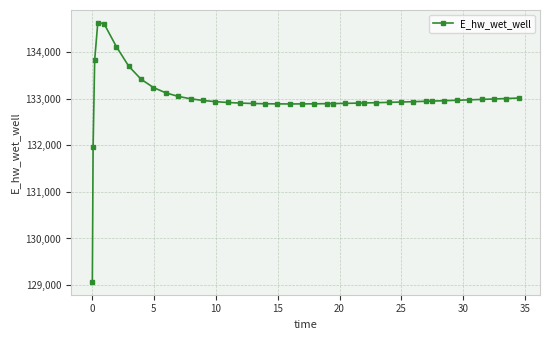

What is the maximum value shown in the chart?

134627.7